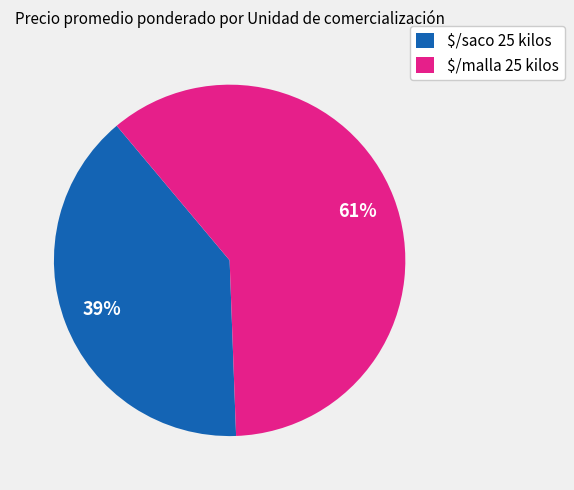

Is there a majority slice in this chart?

Yes